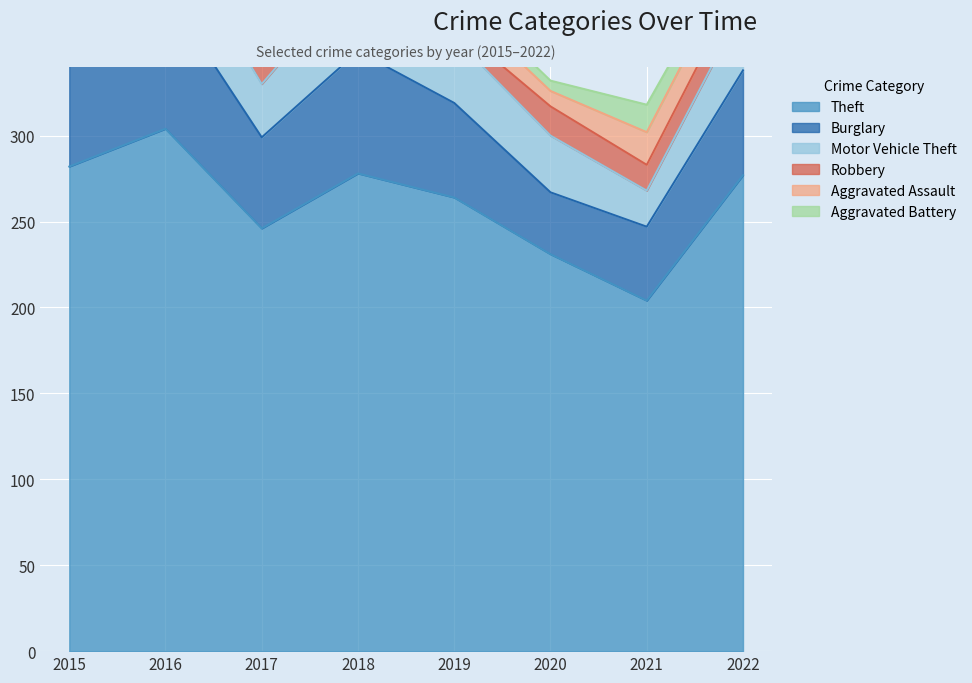

What is the approximate value of Burglary at 2021, to the nearest 10?

40